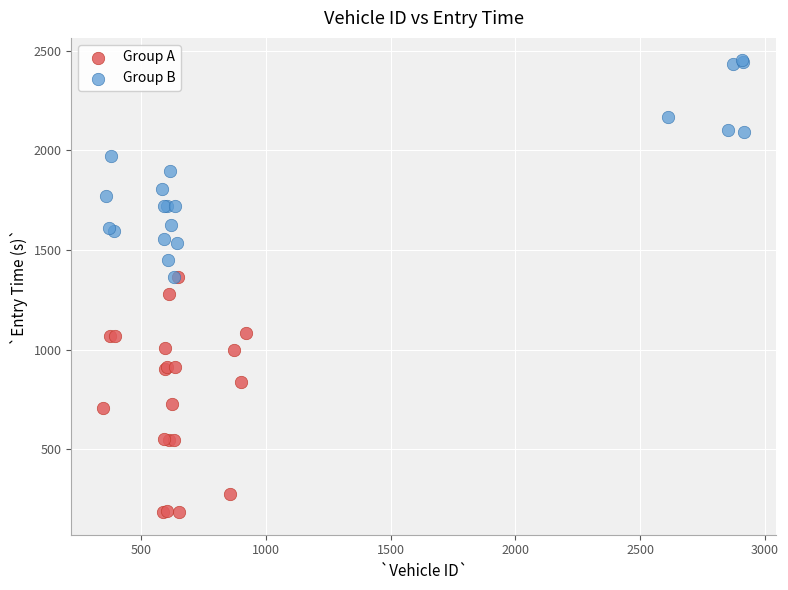

Which series contains the highest Y value?

Group B